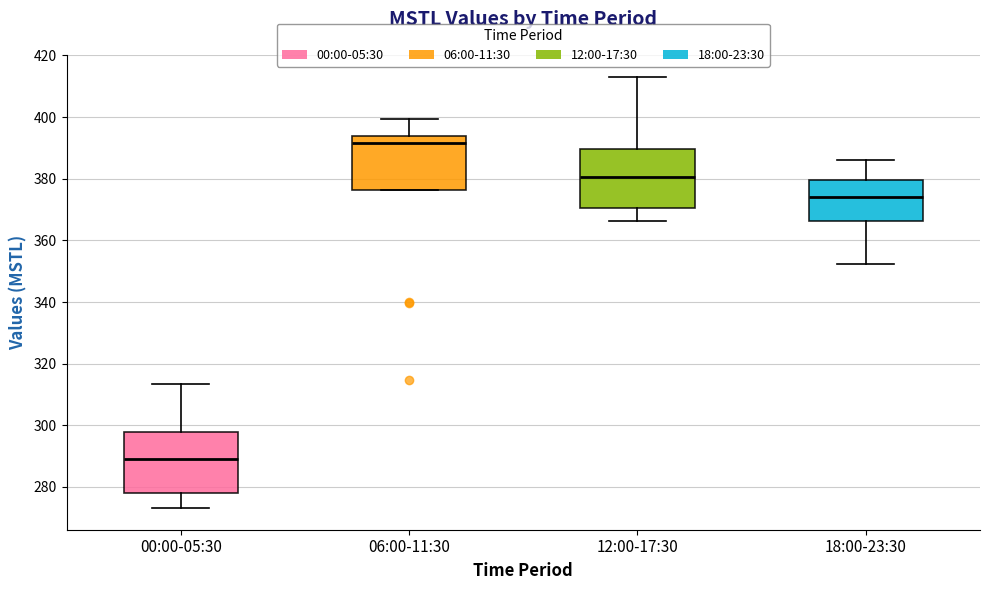

Reading left to right, read every box against the y-axis: the position of its median line, the range the box covers, and the ends of its whiskers. The values are not printed on the chart, so give them approximately, as read against the axis.

00:00-05:30: median 290, box 278 to 298, whiskers 274 to 314
06:00-11:30: median 392, box 376 to 394, whiskers 376 to 400
12:00-17:30: median 380, box 370 to 390, whiskers 366 to 414
18:00-23:30: median 374, box 366 to 380, whiskers 352 to 386